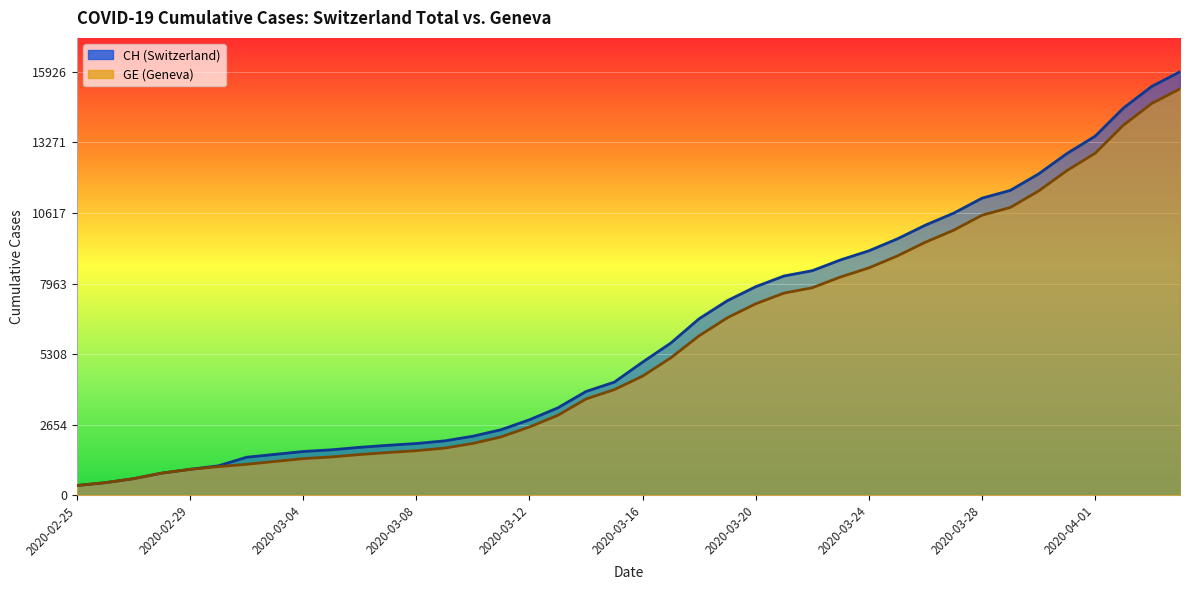

How many lines are shown in the chart?

2